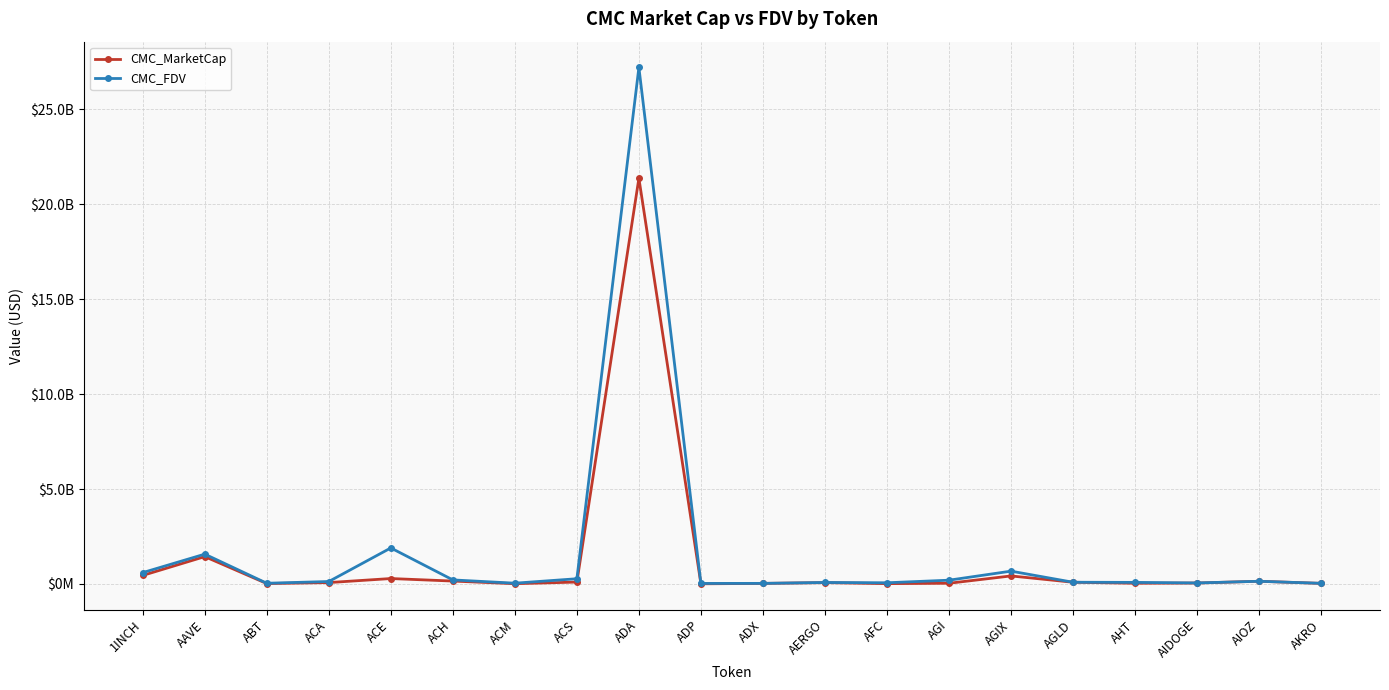

Does the chart have visible grid lines?

Yes